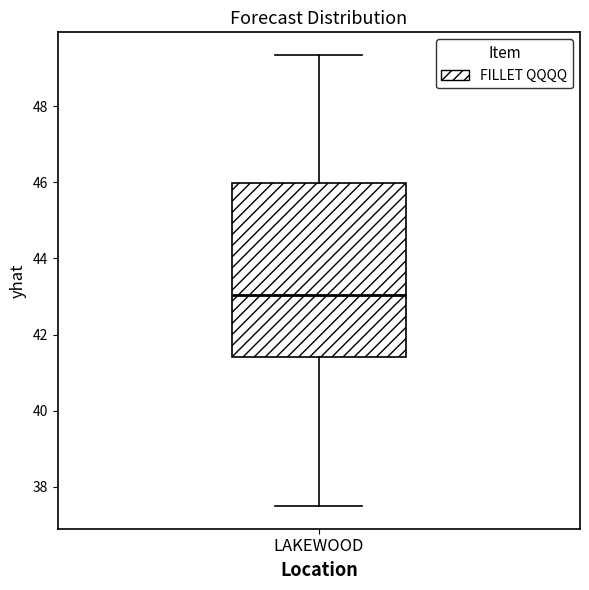

Where is the lower edge of the box for LAKEWOOD on the y-axis? The values are not printed on the chart, so give them approximately, as read against the axis.

41.4